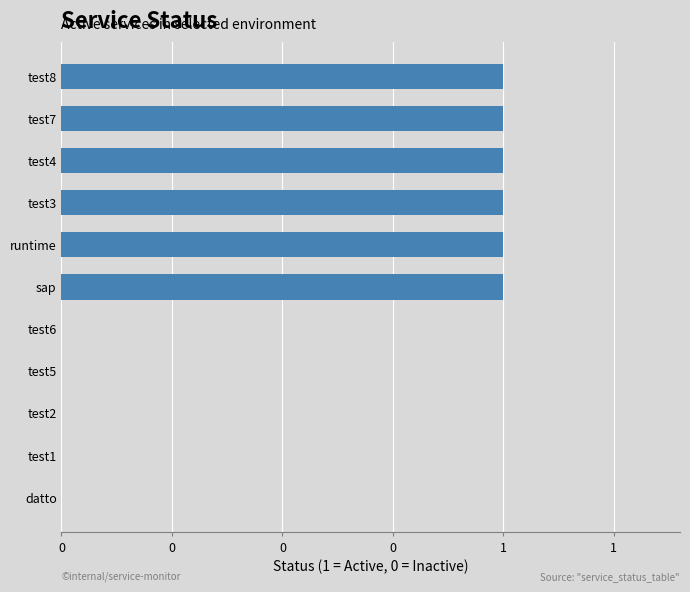

Are the bars horizontal?

Yes